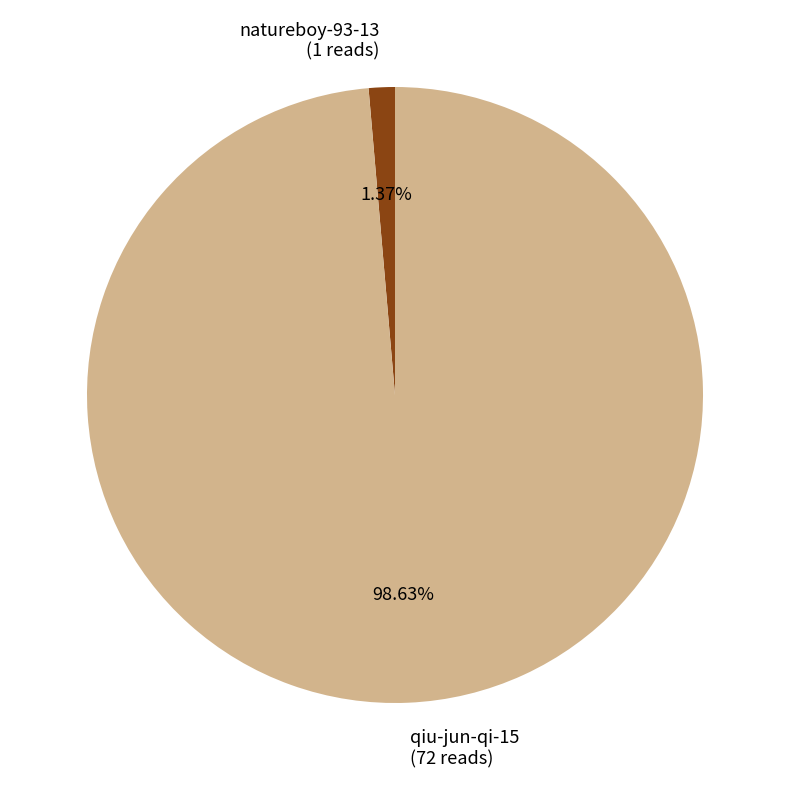

Is there any slice that represents more than half of the pie?

Yes